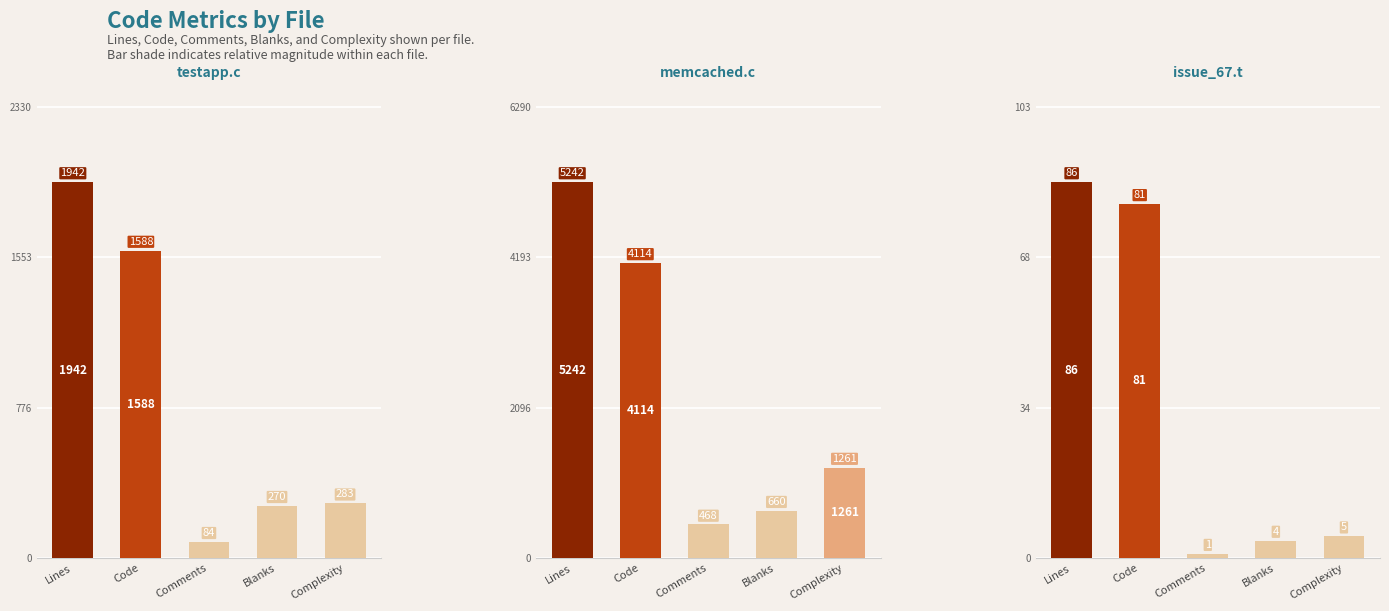

Is it true that testapp.c equals 59 at Complexity?

False